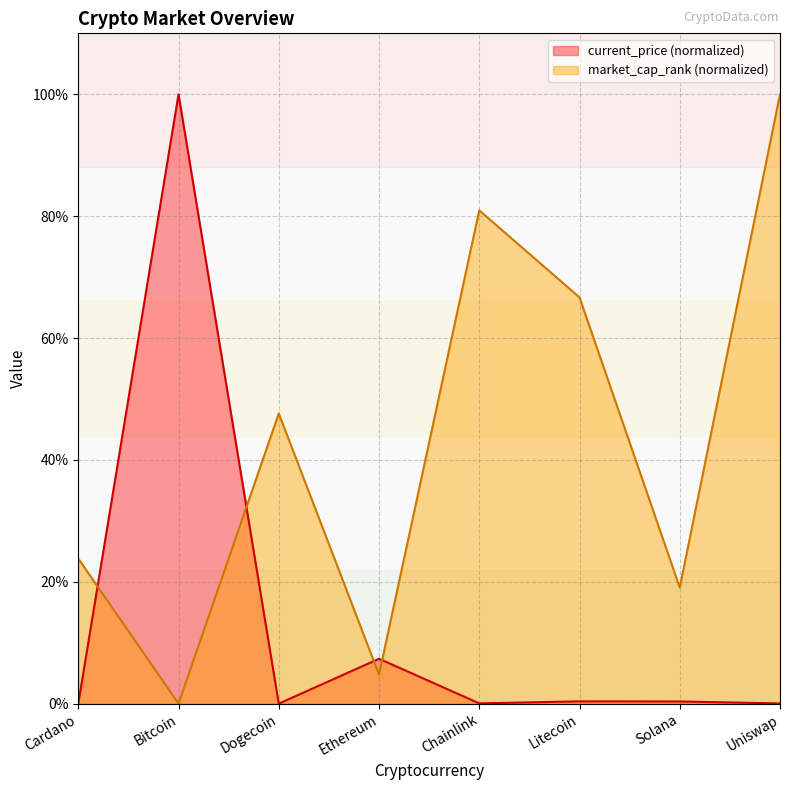

What is the label of the 6th point from the left?

Litecoin